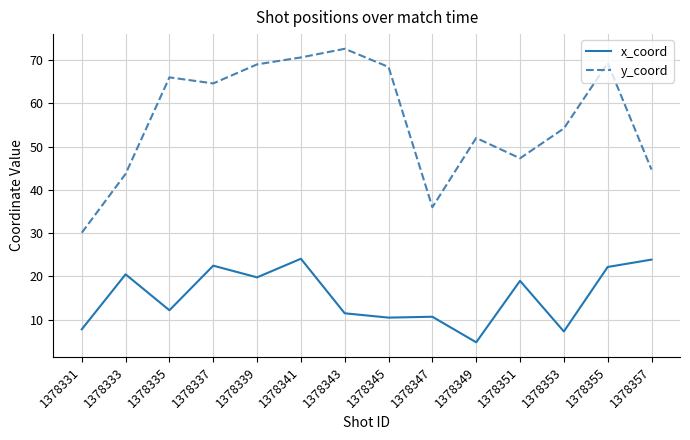

What are all the series names shown in the legend?

x_coord, y_coord